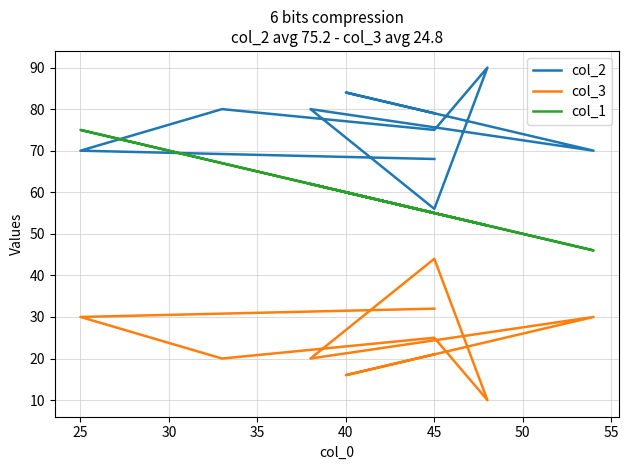

True or false: col_2 and col_3 intersect in this chart.

False